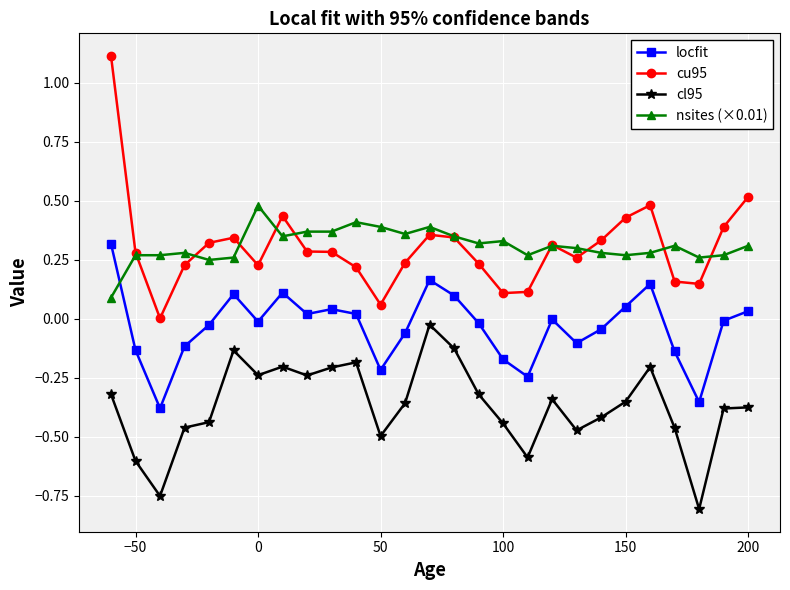

What is the sum of all nsites (×0.01) values?

8.4